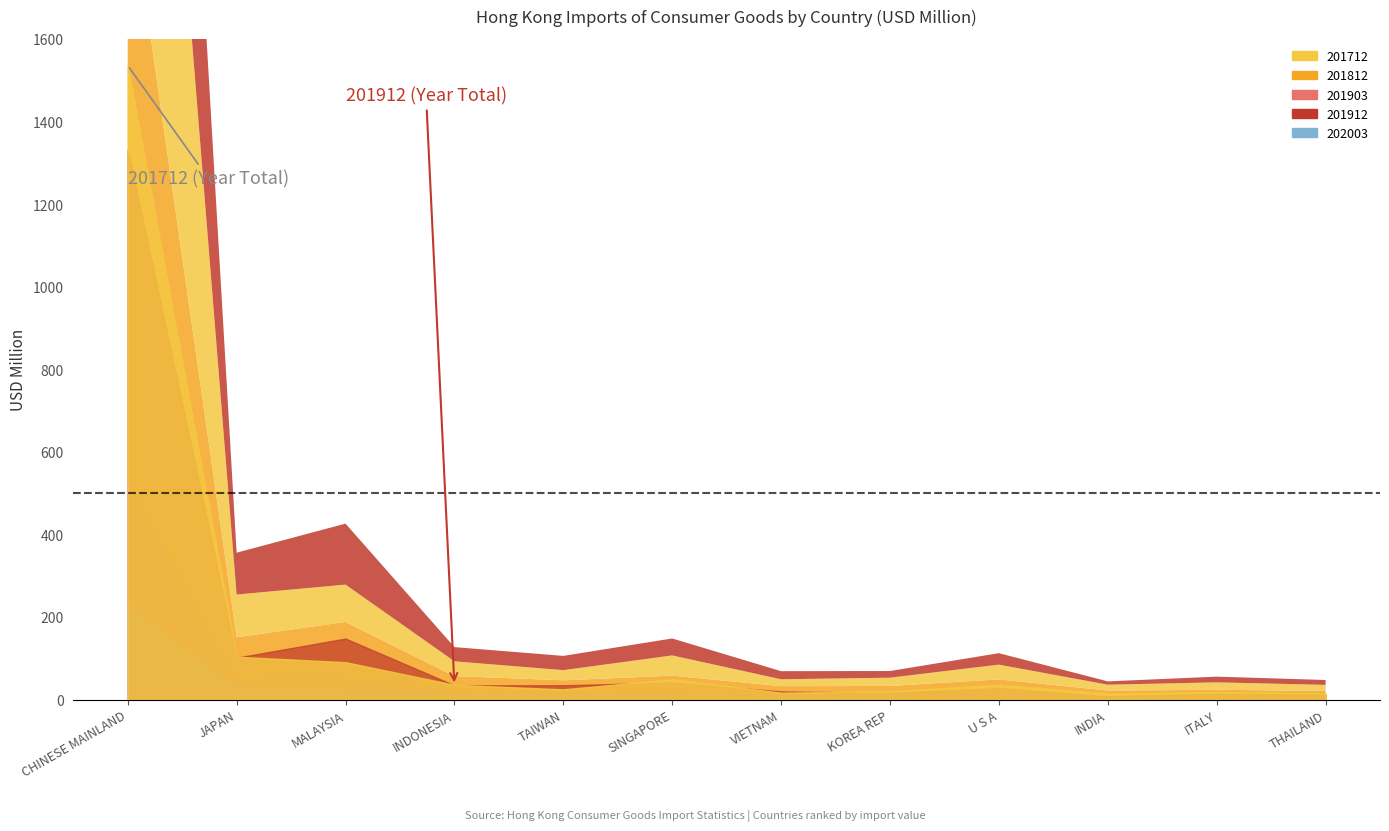

What is the total value across all series at ITALY?

55.4